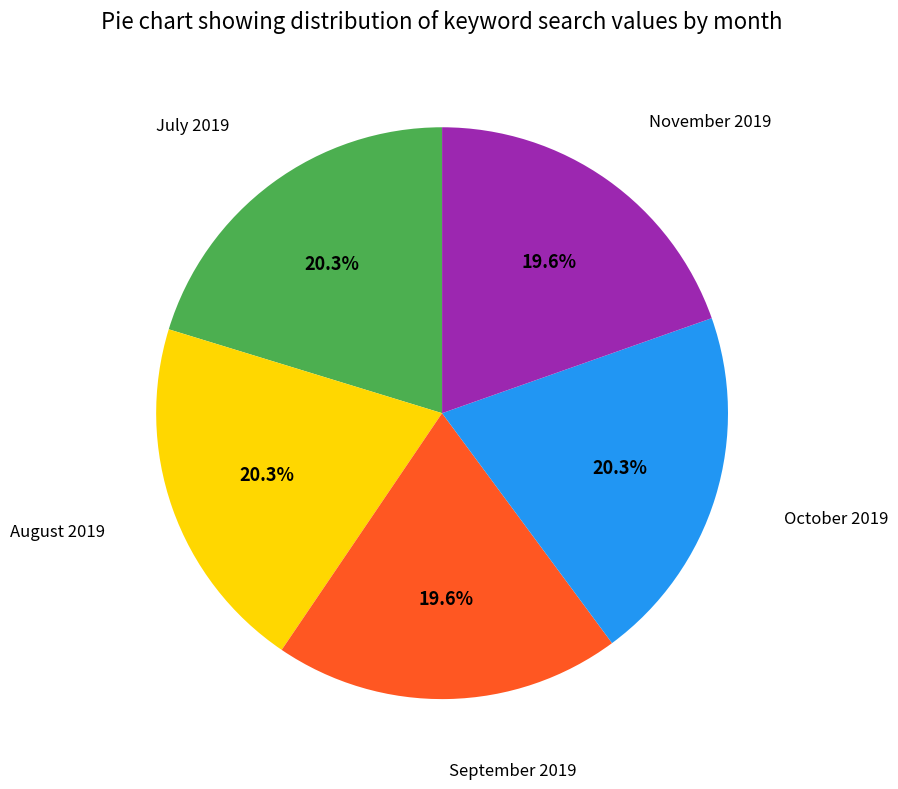

Is there a majority slice in this chart?

No